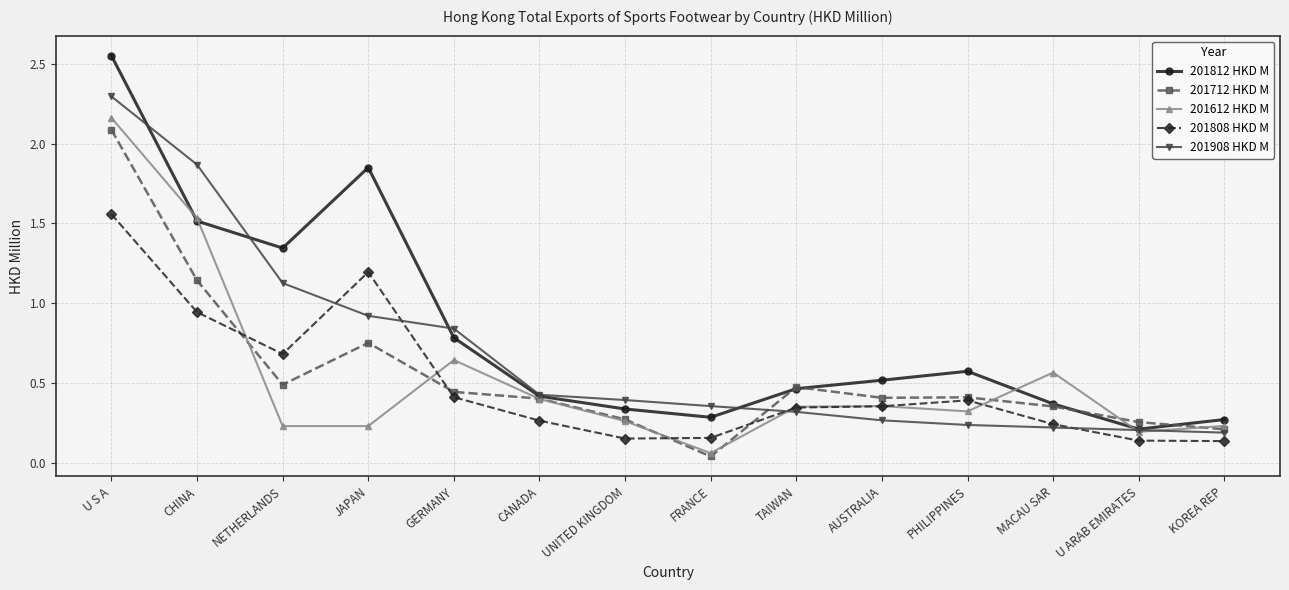

What is the sum of all 201812 HKD M values?

11.5